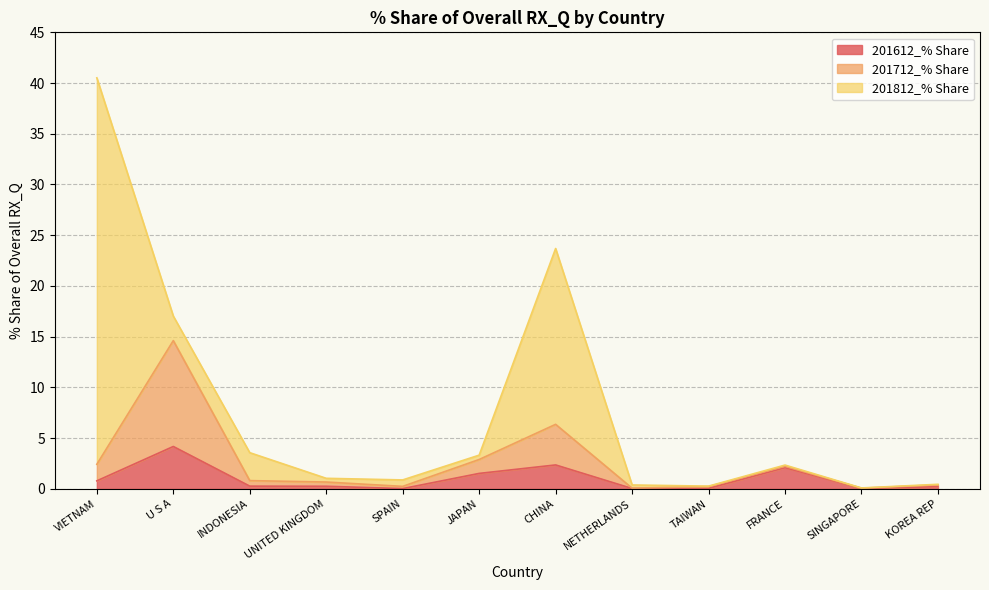

At which label does 201612_% Share reach its peak?

U S A